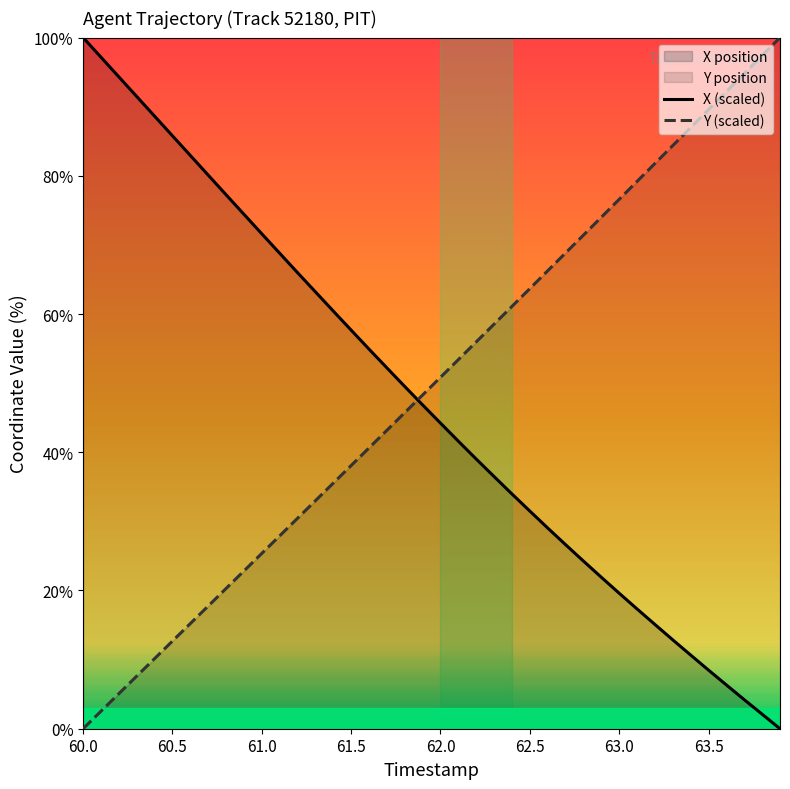

True or false: Y (scaled) has a value of 12.7 at 60.5.

True